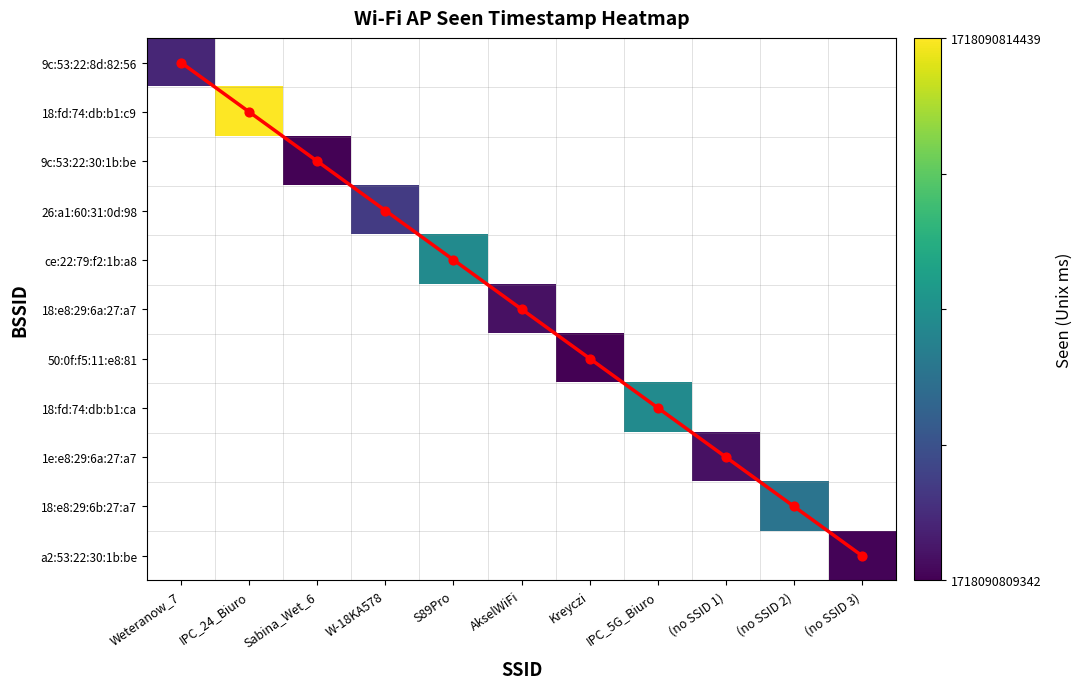

Count the number of data series in this chart.

12